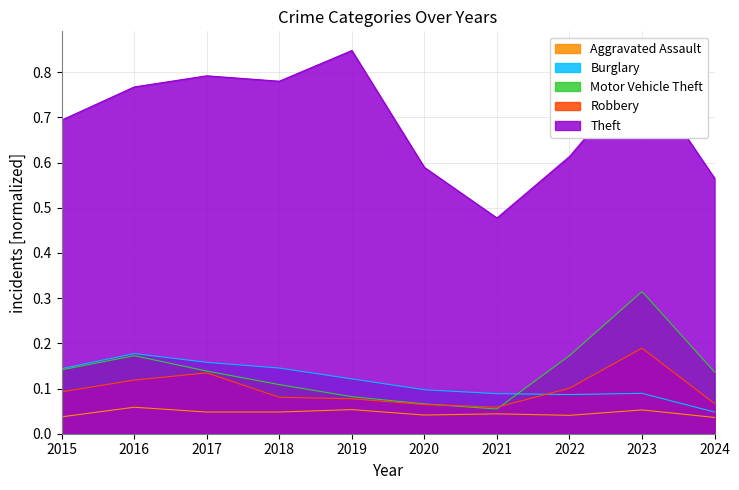

At how many categories does at least one series exceed 0?

10